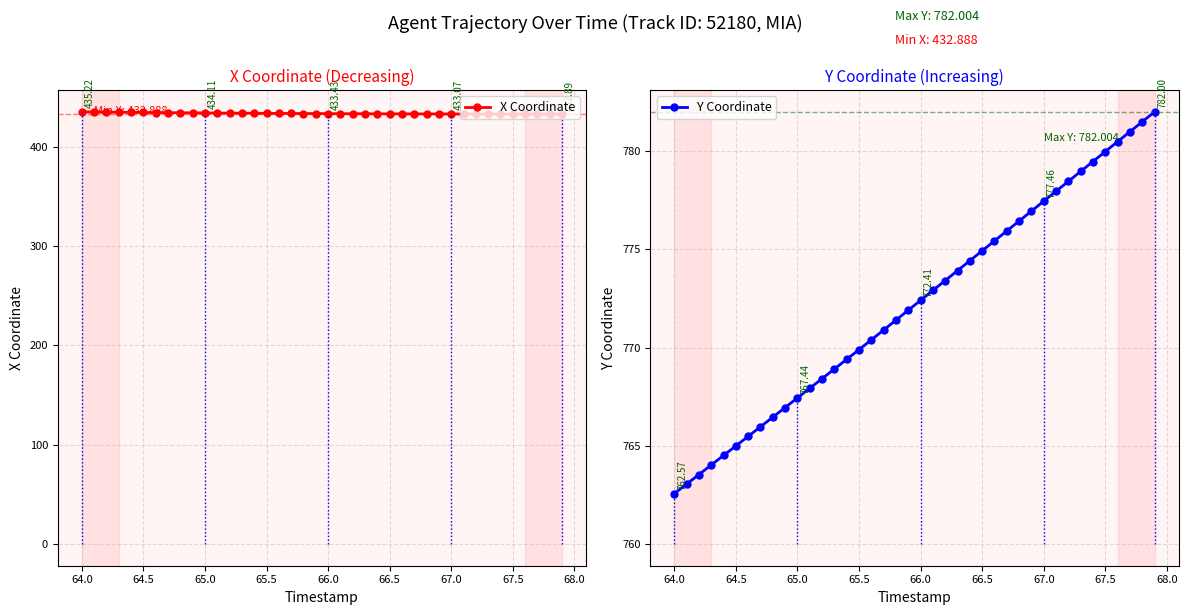

True or false: Y Coordinate has more than 0 points higher than both neighbors.

False